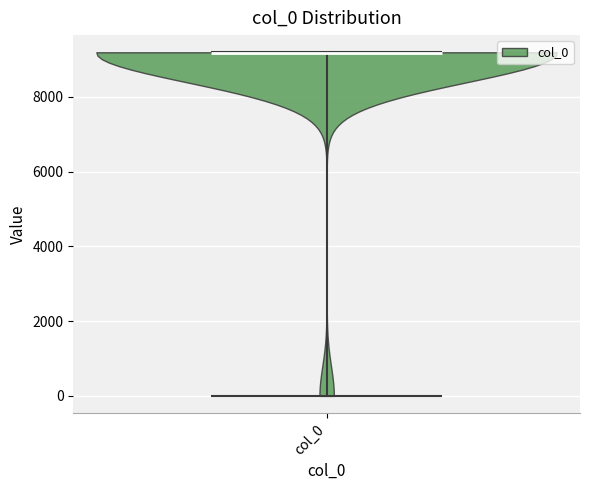

Read this violin plot against the y-axis: where its median line is, and the lowest and highest points the violin reaches. The values are not printed on the chart, so give them approximately, as read against the axis.

median line 9200, lowest point 0, highest point 9200